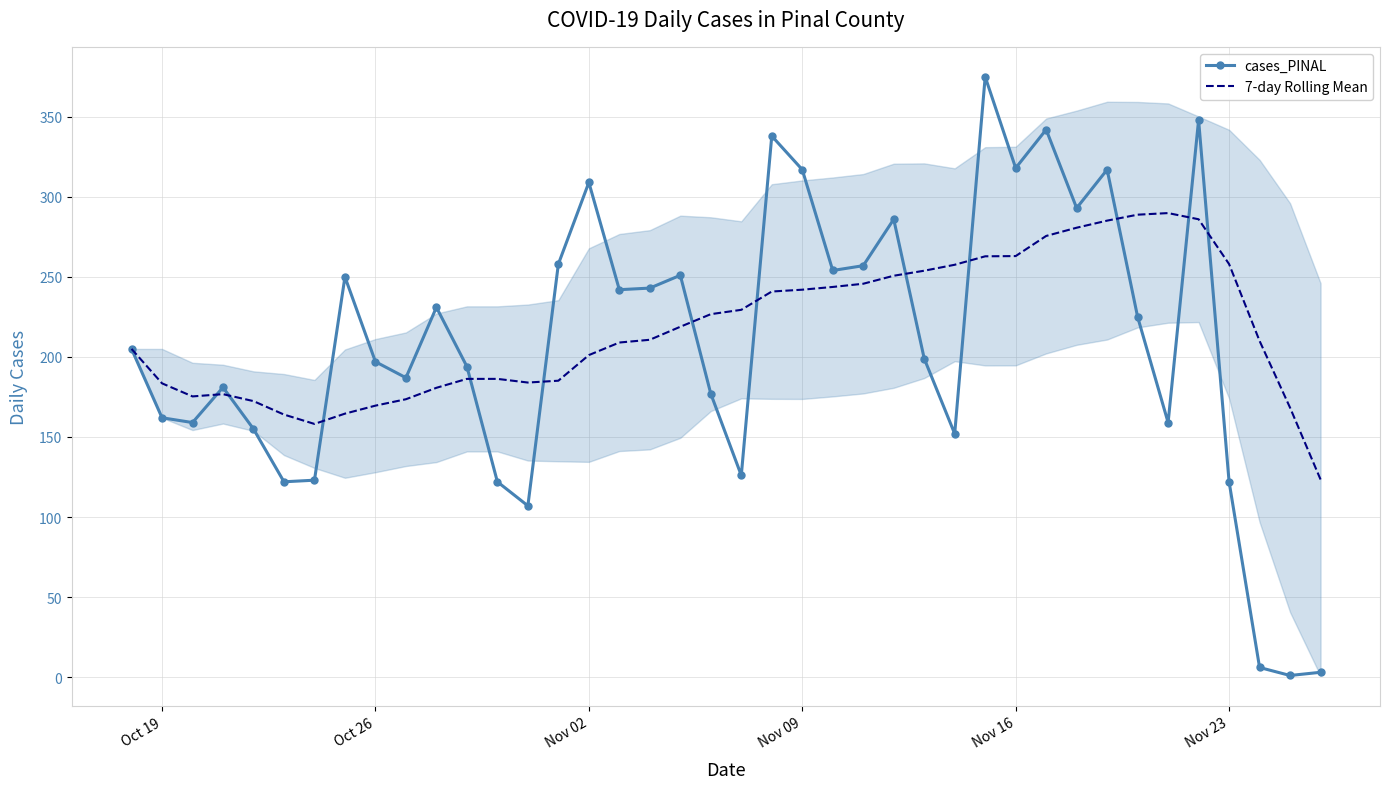

Which series has the largest total across all categories?

7-day Rolling Mean